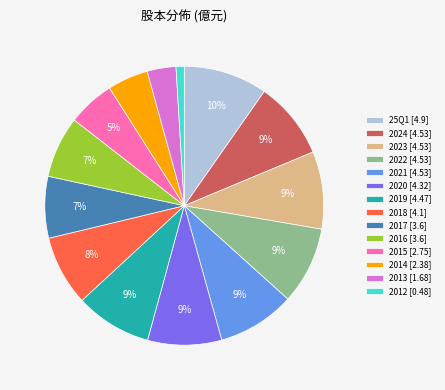

Do 2019 [4.47] and 2013 [1.68] together represent more than half of the pie?

No